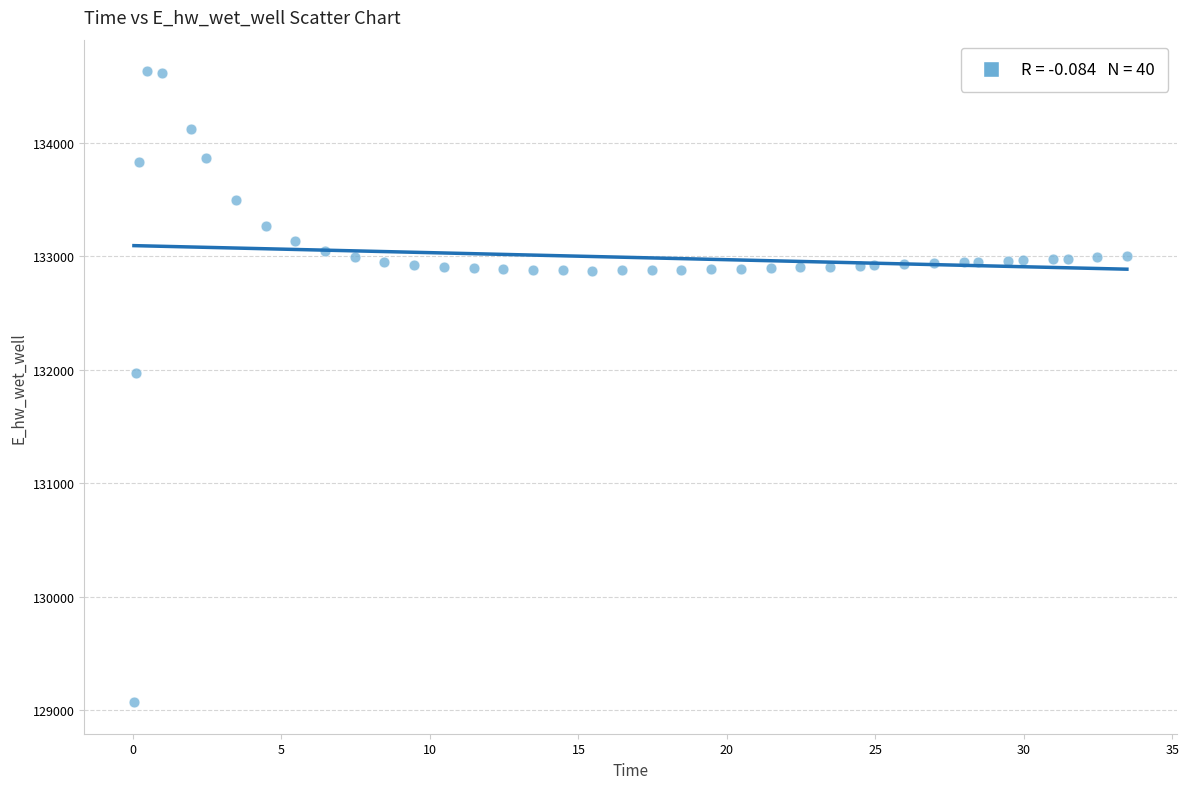

What is the range of X values (max minus min)?

33.4